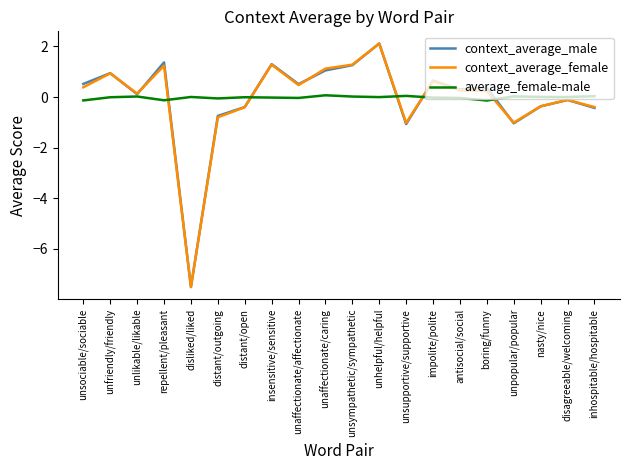

How many distinct data groups are displayed?

3